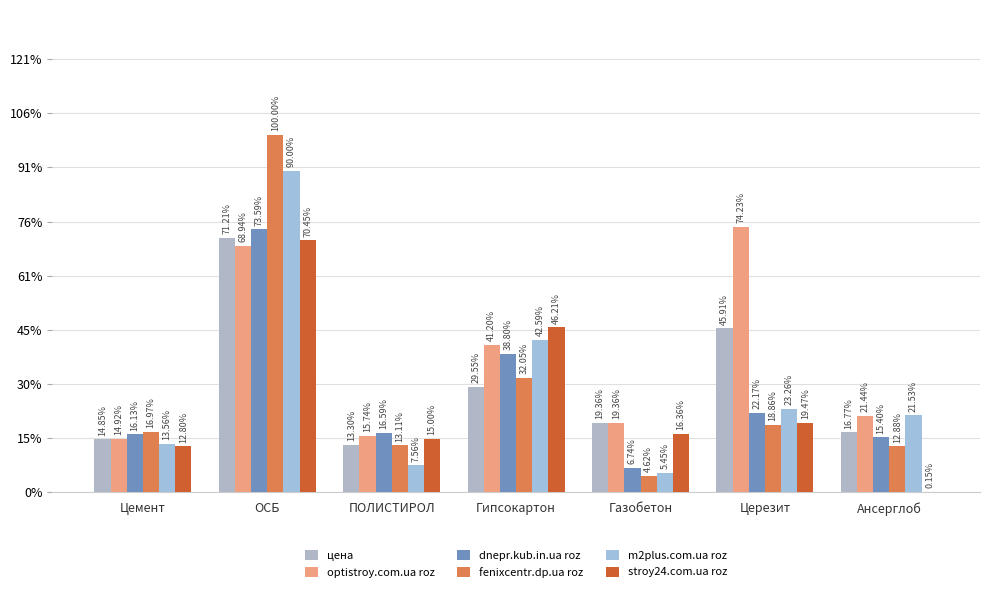

Between ОСБ and Ансерглоб, which series saw the biggest shift?

fenixcentr.dp.ua roz